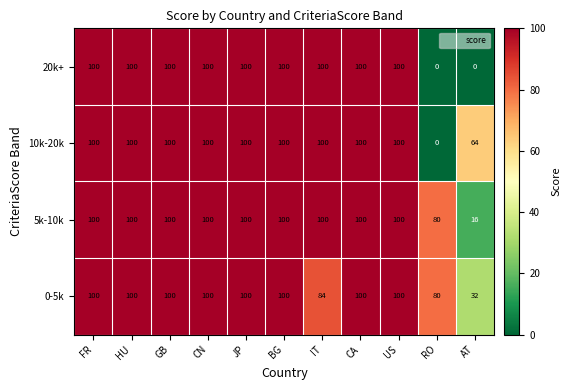

What is the sum of all 0-5k values?

996